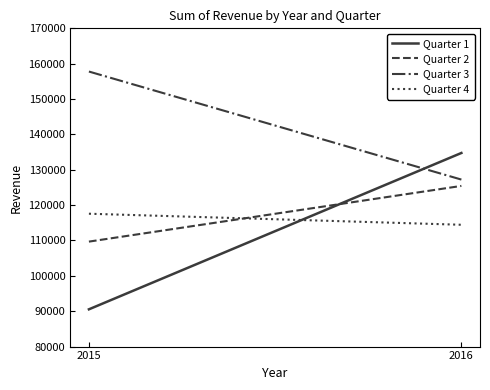

Which series has the largest range (max minus min)?

Quarter 1